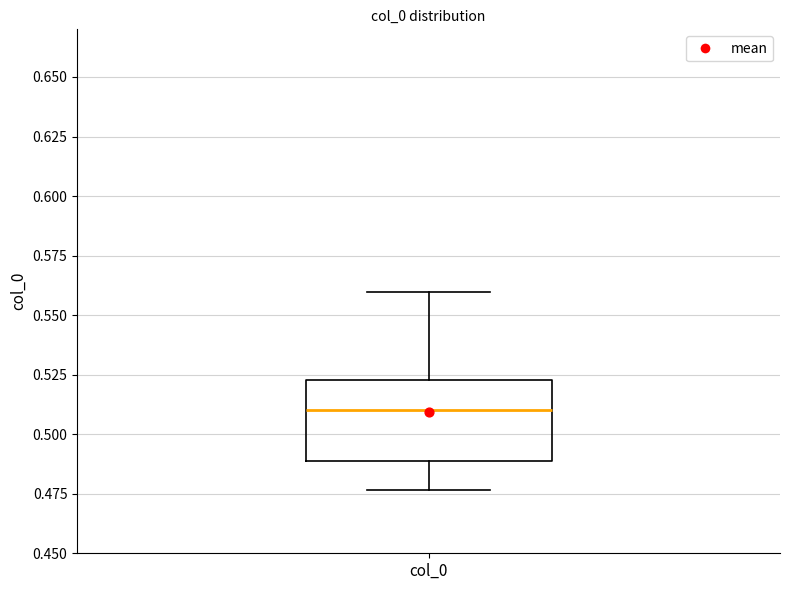

Transcribe this box plot: give where the median line is, the range the box spans, and where the two whiskers end, as read against the y-axis. The values are not printed on the chart, so give them approximately, as read against the axis.

median 0.510, box 0.490 to 0.525, whiskers 0.475 to 0.560